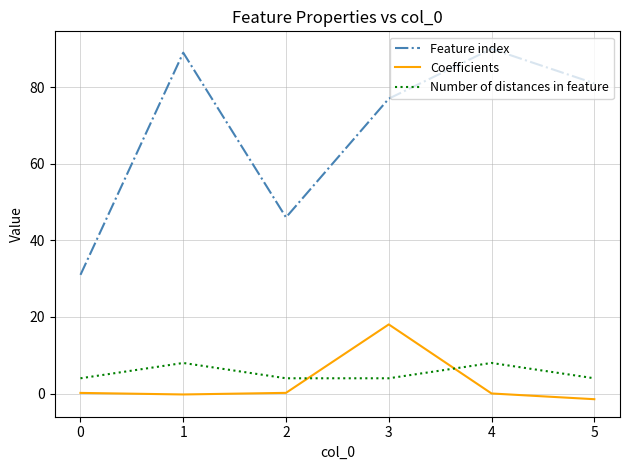

True or false: Number of distances in feature and Feature index cross at least once.

False